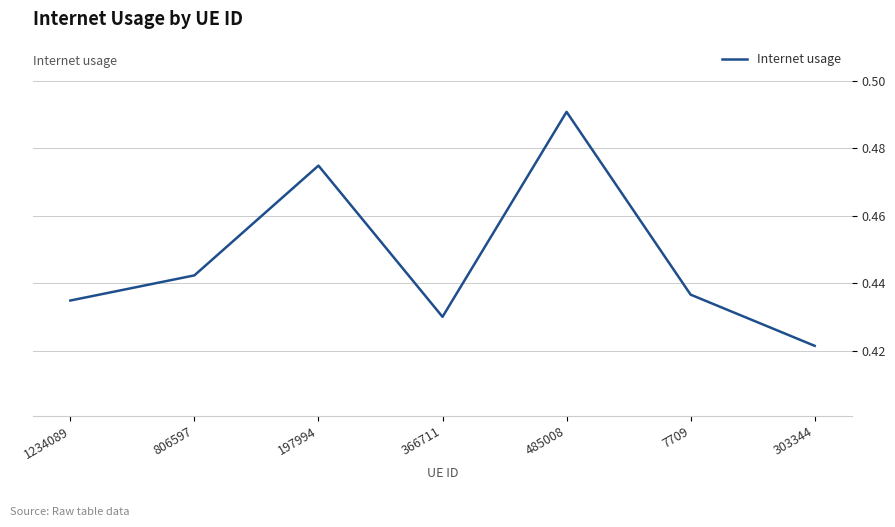

How many interior local valleys (lower than both neighbors) does the data have?

1